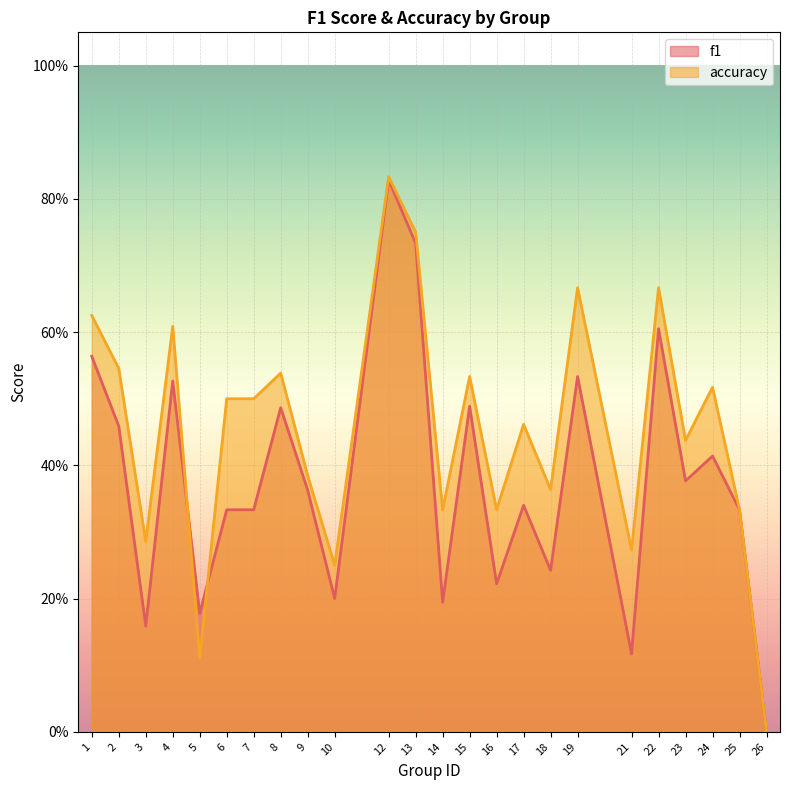

Which series has the largest total across all categories?

accuracy